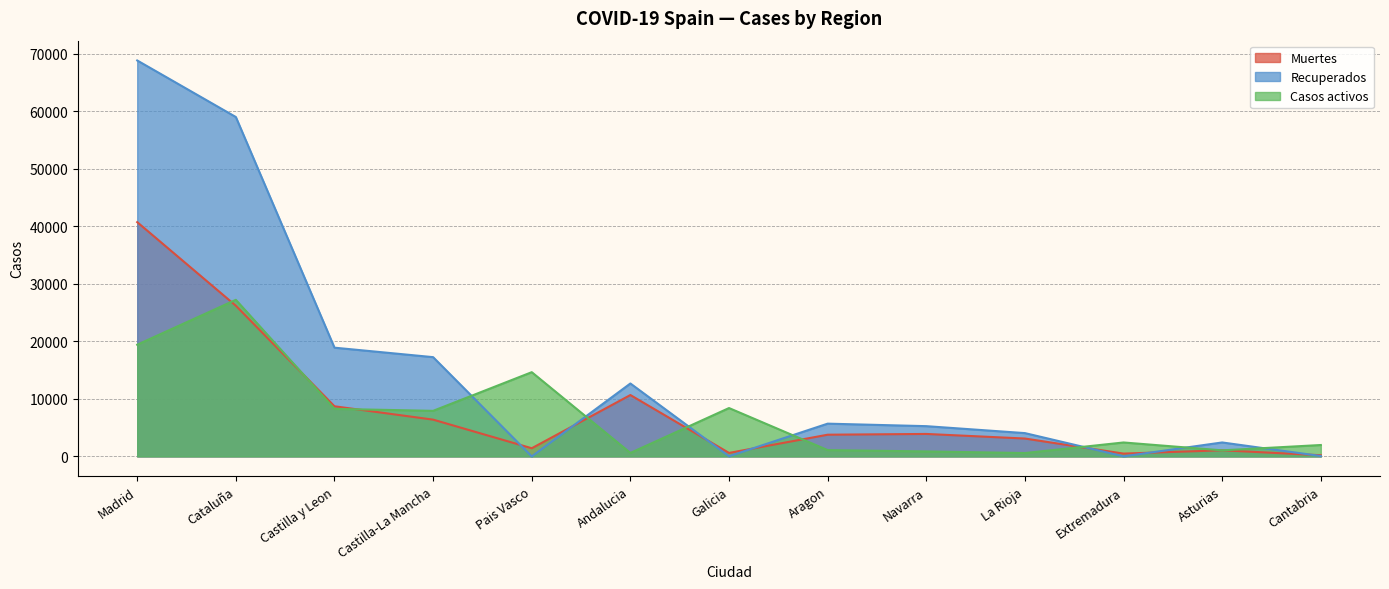

Where is the first local maximum for Muertes?

Andalucia